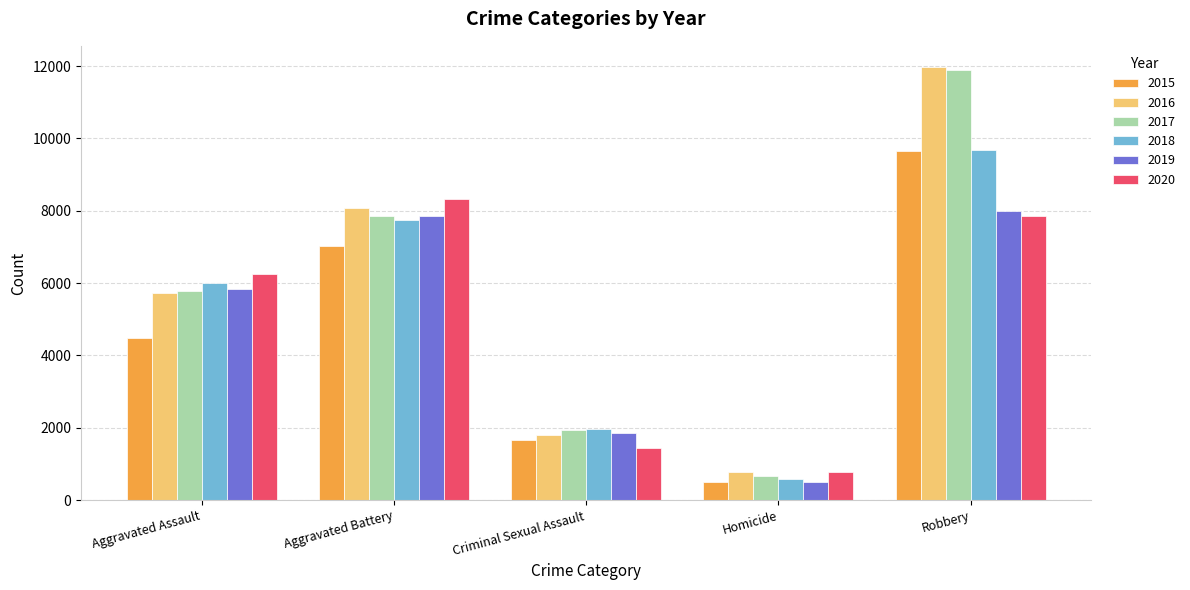

Which label corresponds to the largest value in the chart?

Robbery